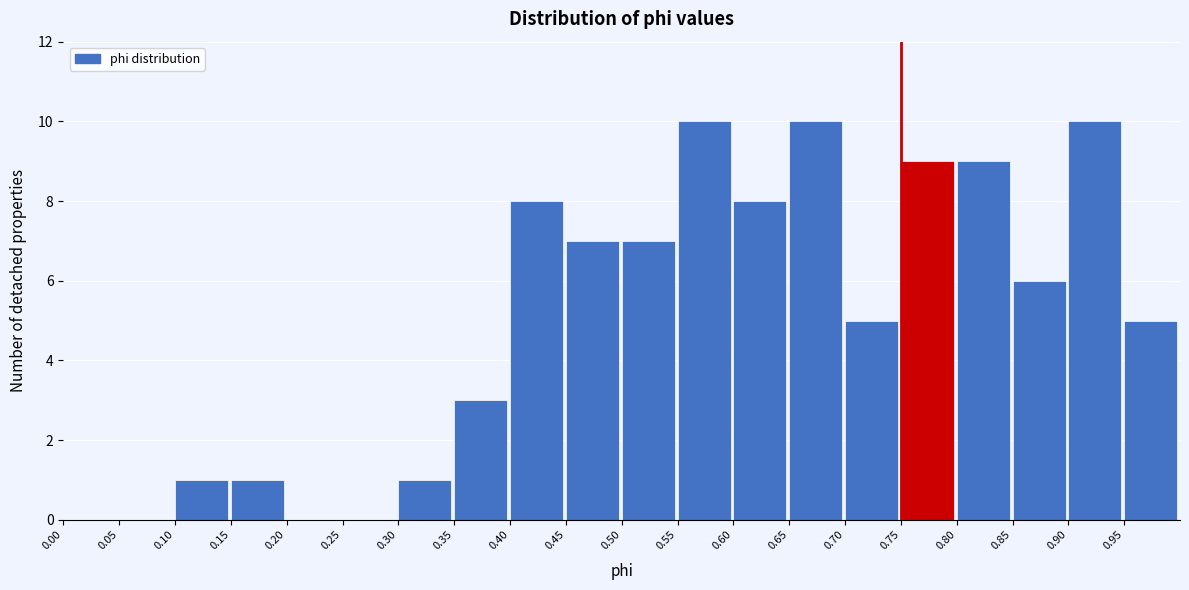

Reading left to right, list every bar in this chart as the range it spans on the x-axis followed by its height. The values are not printed on the chart, so give them approximately, as read against the axis.

0.00 to 0.05: 0
0.05 to 0.10: 0
0.10 to 0.15: 1
0.15 to 0.20: 1
0.20 to 0.25: 0
0.25 to 0.30: 0
0.30 to 0.35: 1
0.35 to 0.40: 3
0.40 to 0.45: 8
0.45 to 0.50: 7
0.50 to 0.55: 7
0.55 to 0.60: 10
0.60 to 0.65: 8
0.65 to 0.70: 10
0.70 to 0.75: 5
0.75 to 0.80: 9
0.80 to 0.85: 9
0.85 to 0.90: 6
0.90 to 0.95: 10
0.95 to 1.00: 5